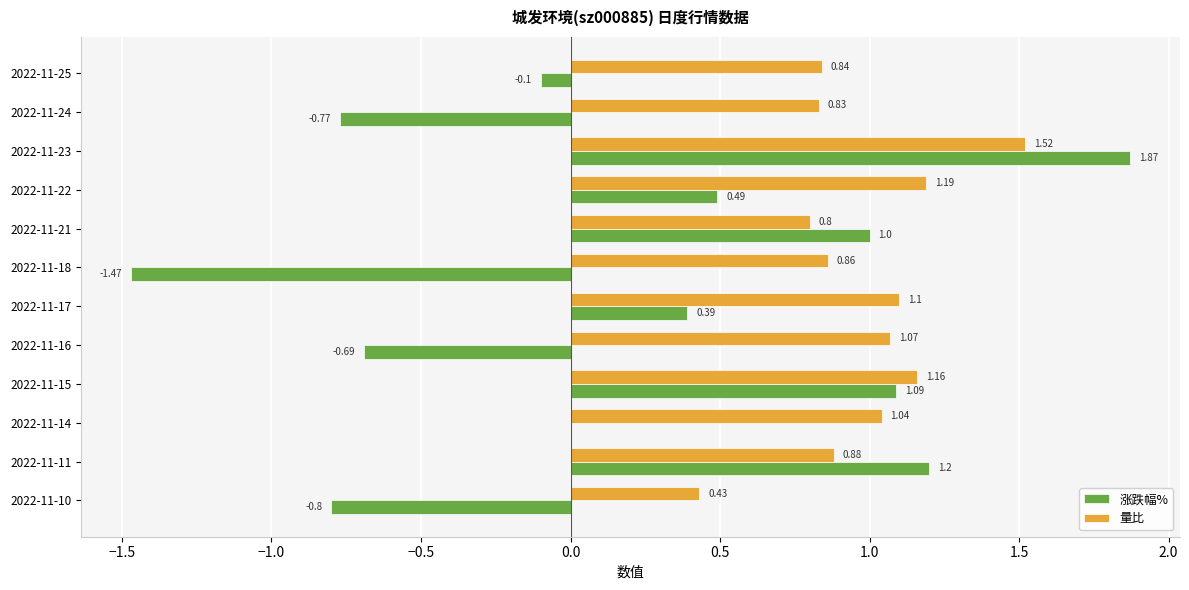

What is the sum of all 涨跌幅% values?

2.2